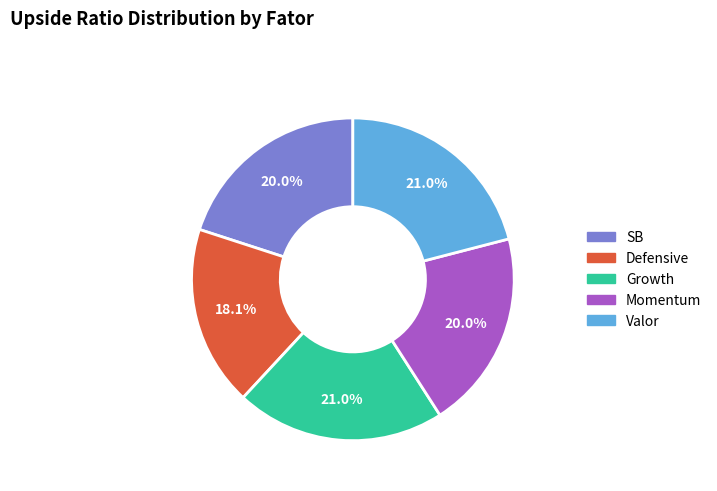

To the nearest percent, what is the difference between the Defensive and Momentum slice percentages?

2%